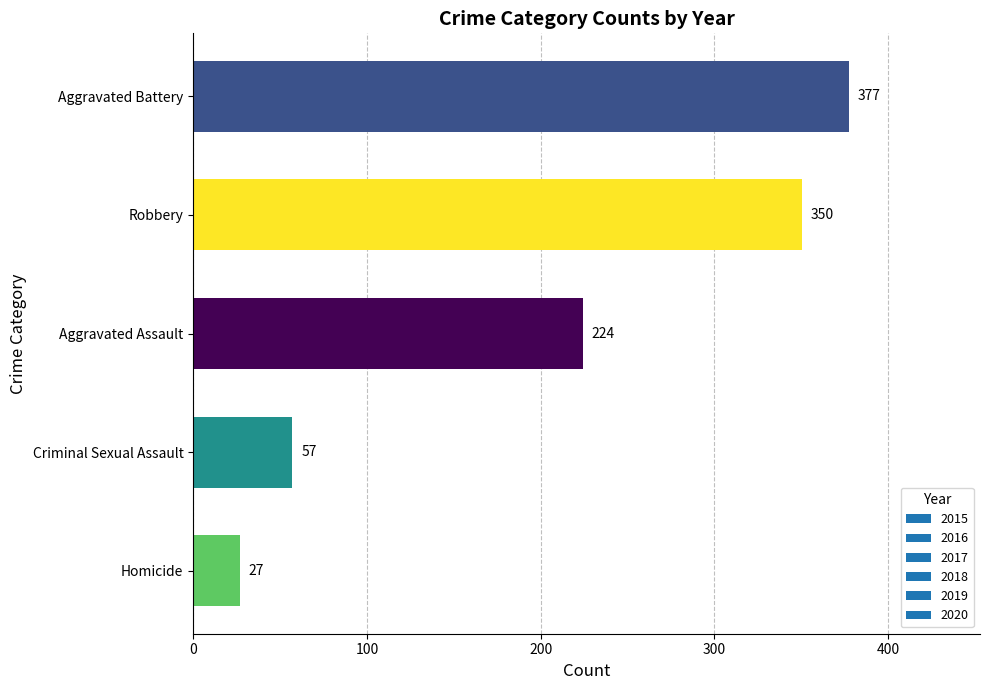

Count the number of data series in this chart.

1